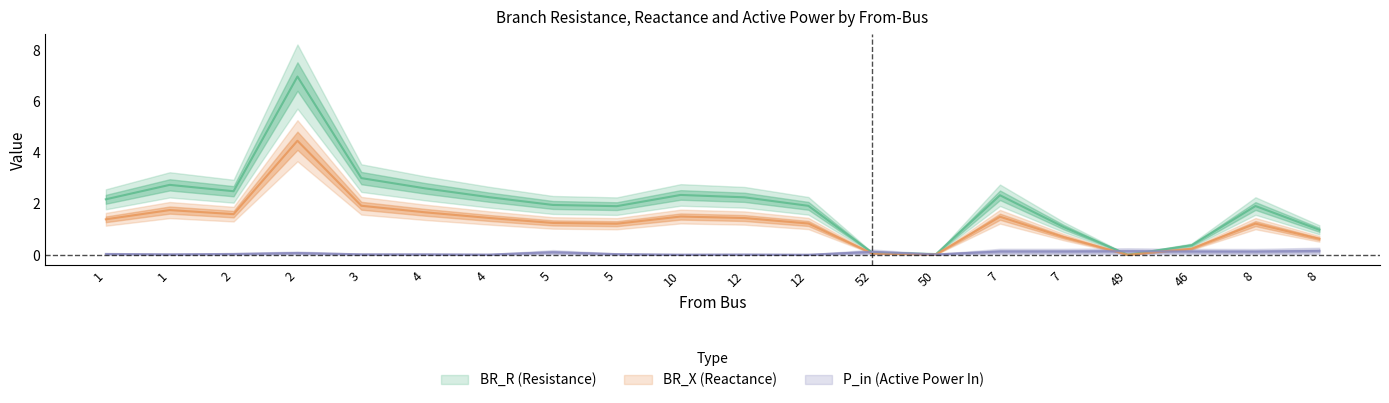

Which label corresponds to the smallest value in the chart?

49